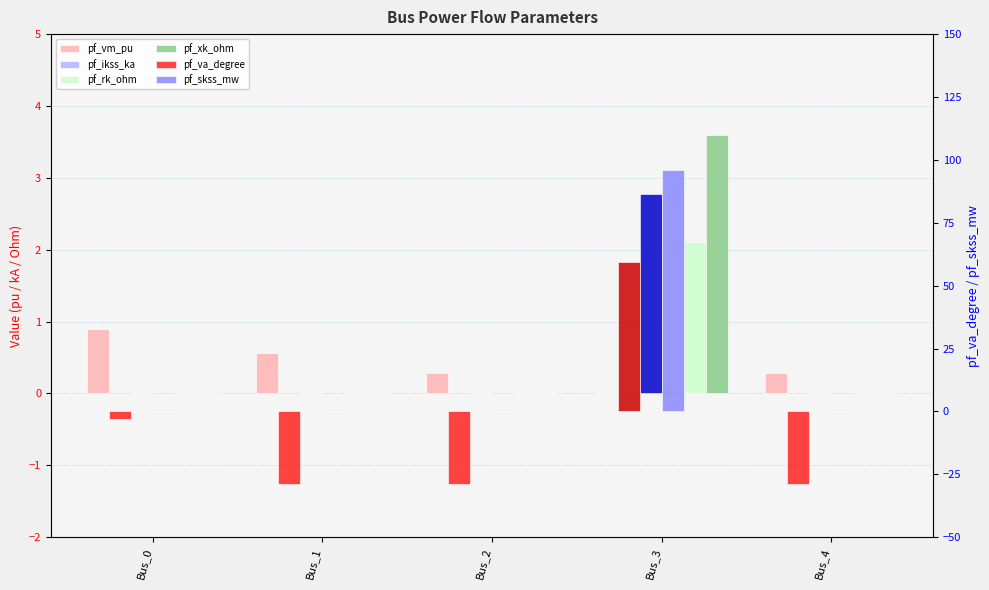

What is the value of the pf_vm_pu bar at the 1st from the left?

0.9